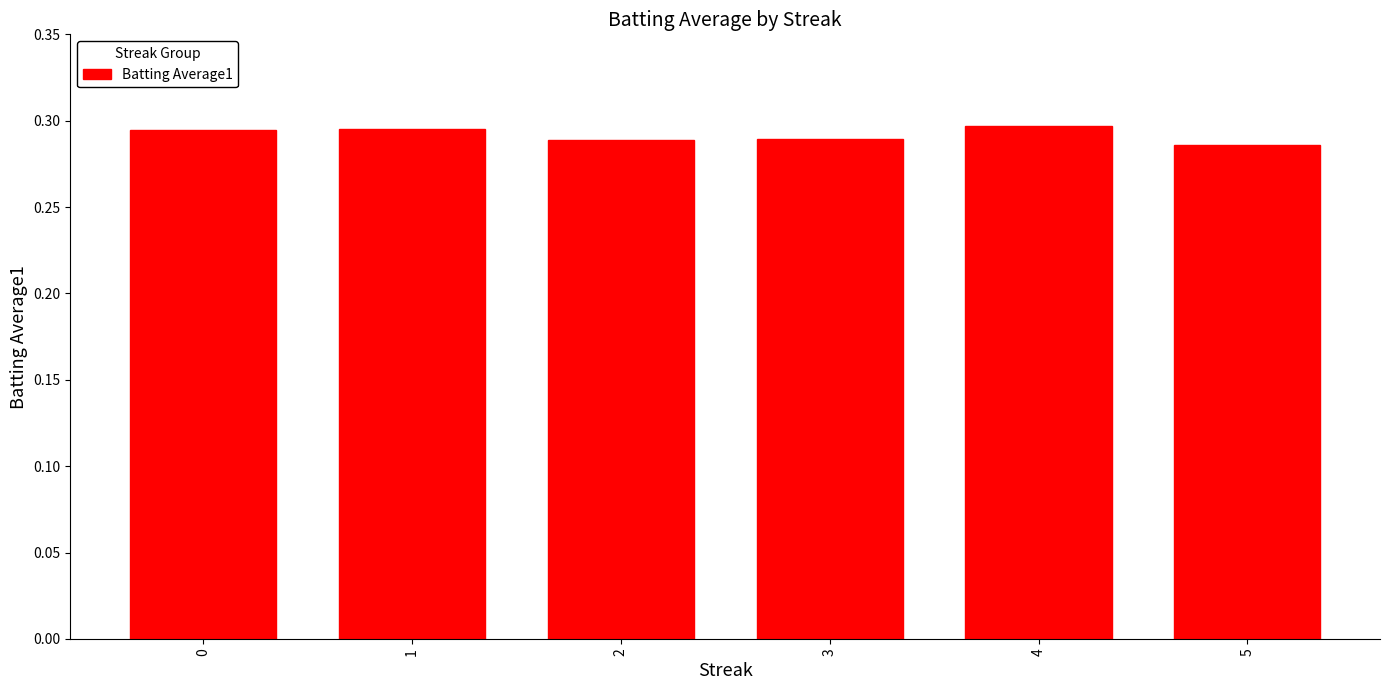

True or false: the data shows 0.5 at 0.

False